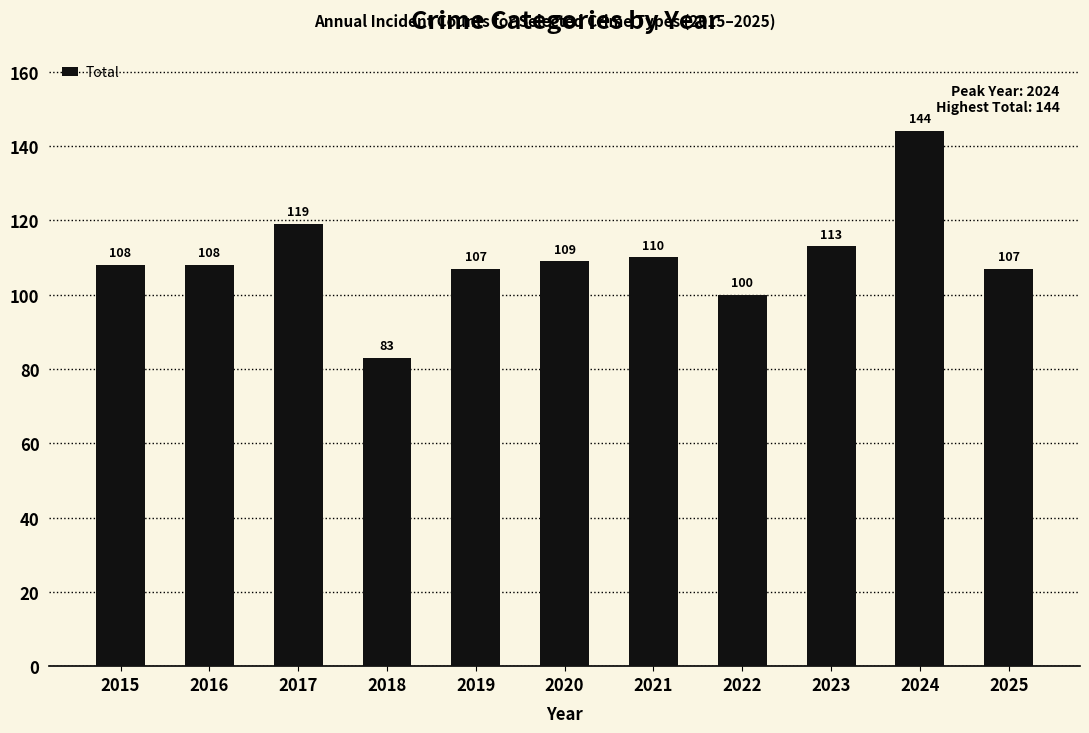

Where is the data nearest to the value 113?

2023